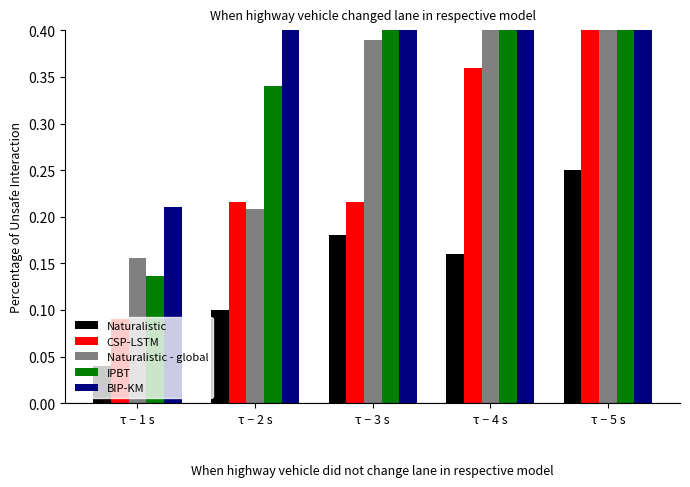

Which category has the highest value in the IPBT series?

τ − 5 s